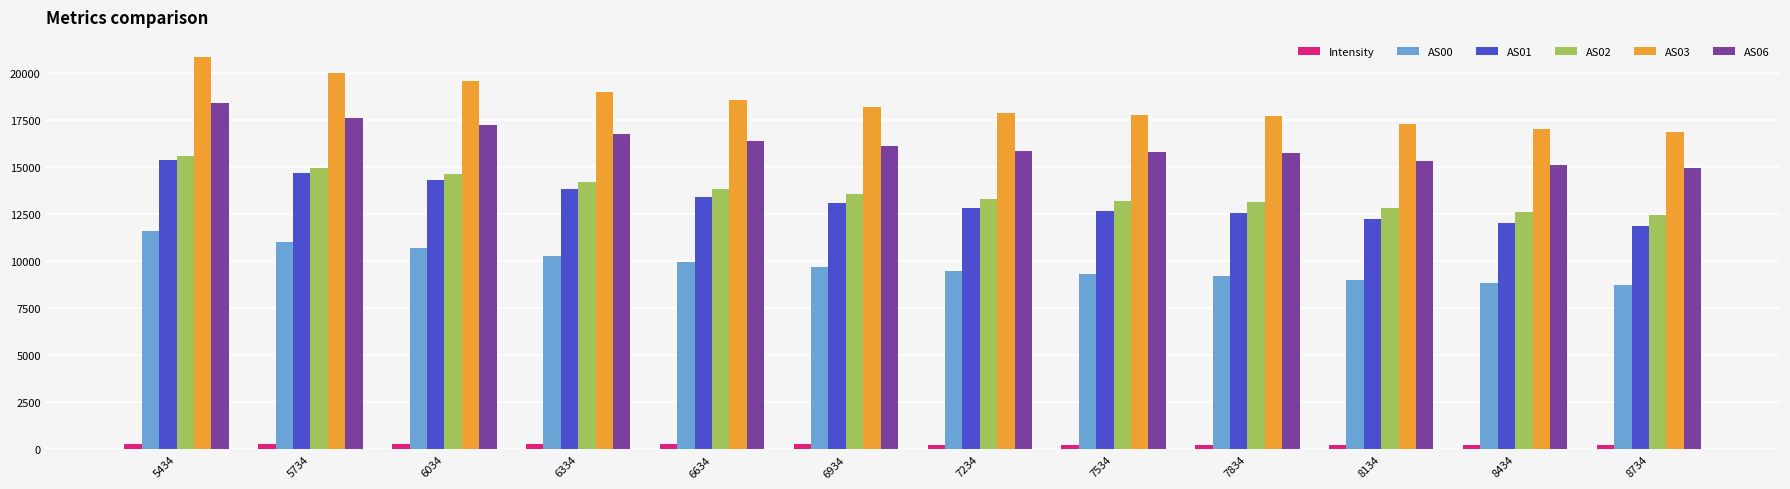

Where does the AS03 series first go above 18188?

5434